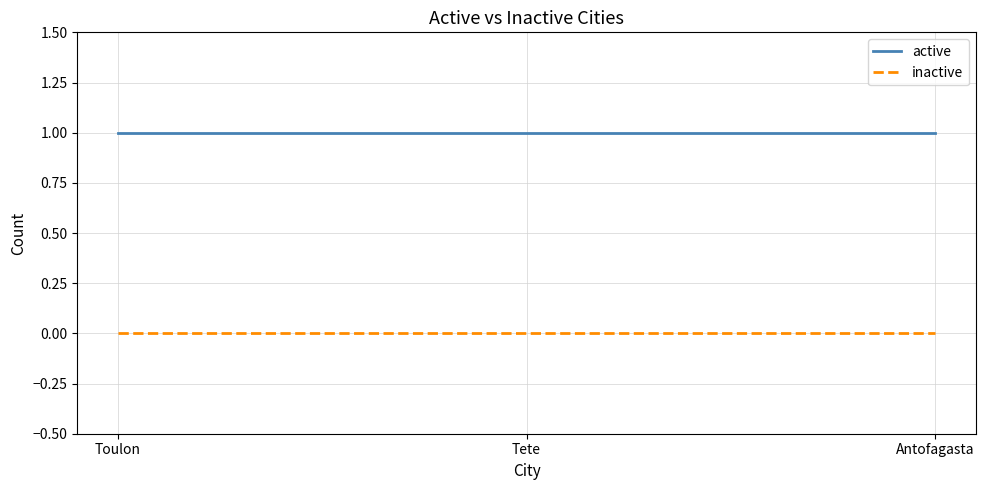

Is the value of active at Toulon greater than the value of inactive at Toulon?

Yes